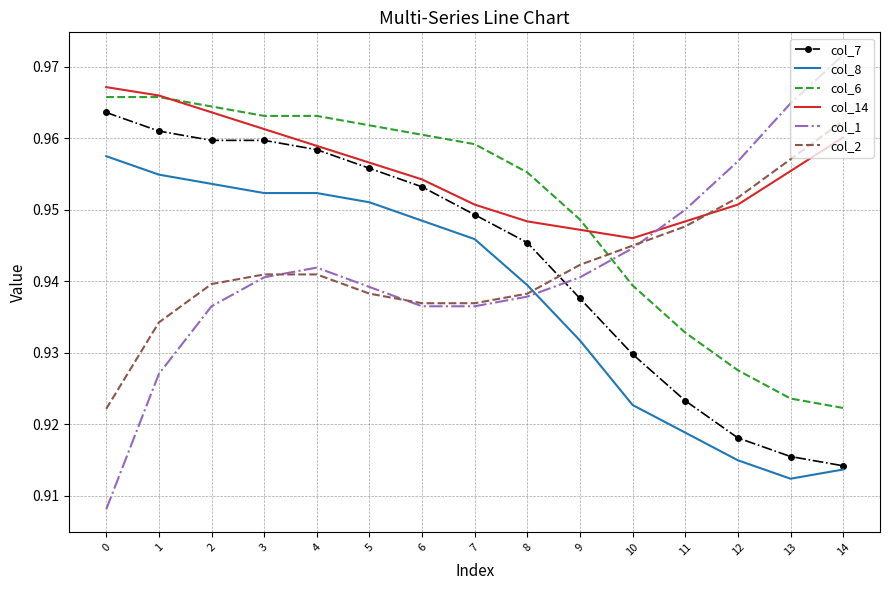

Which series changed the most between 2 and 14?

col_7